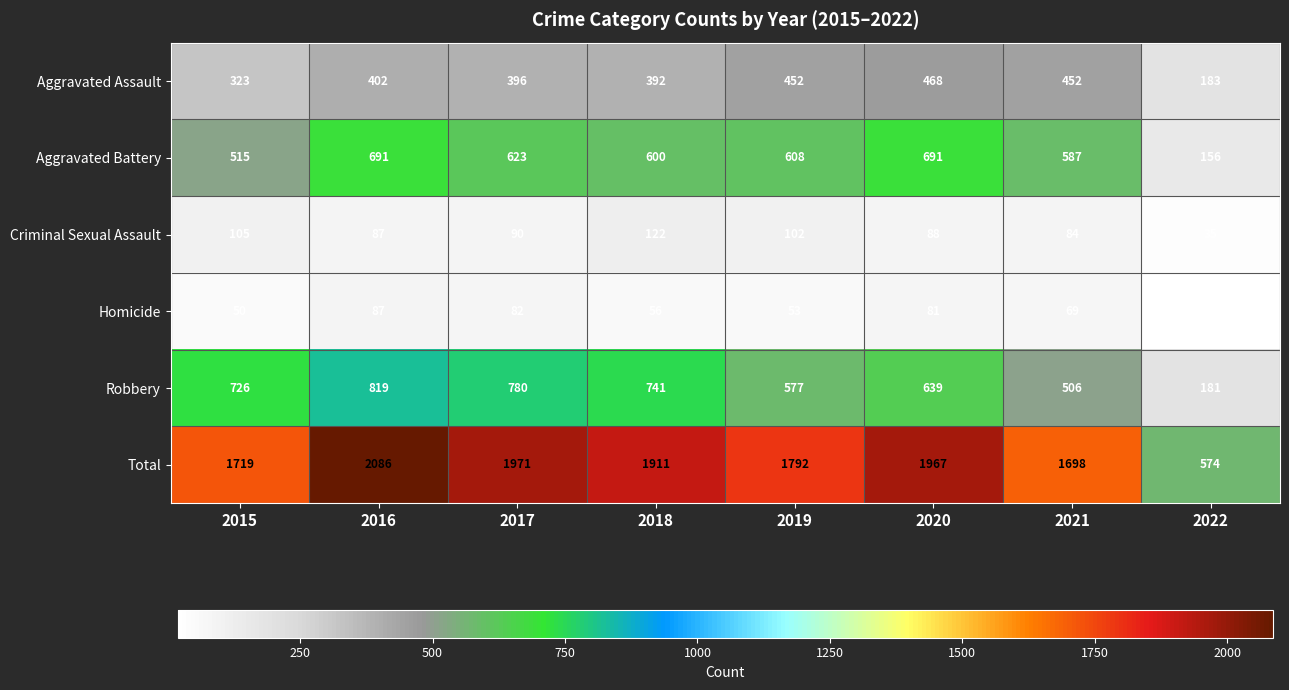

What is the maximum value shown in the chart?

2086